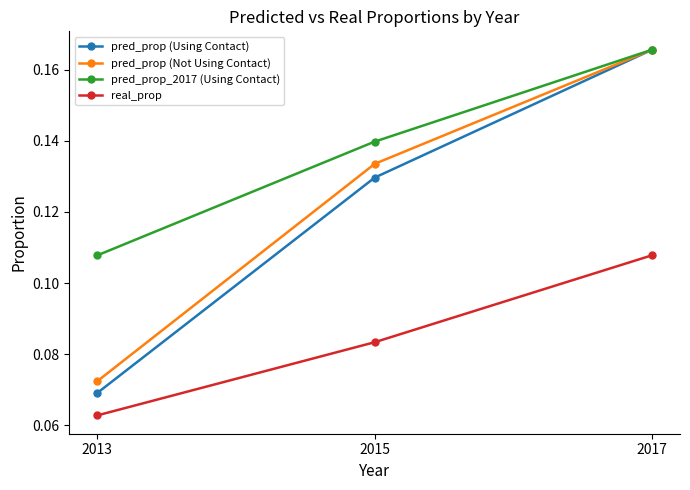

True or false: pred_prop (Using Contact) has a value of 0.1 at 2017.

False